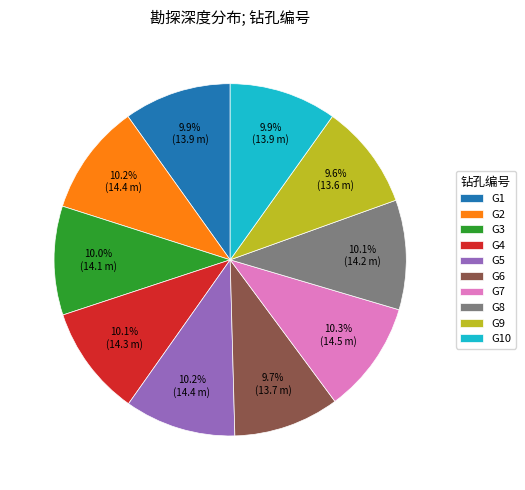

To the nearest percent, what portion does G5 represent?

10%